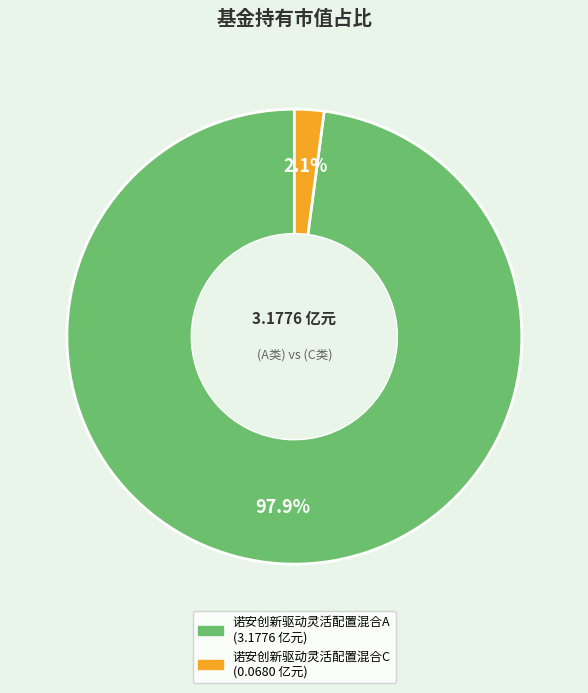

Count the number of slices in the pie.

2